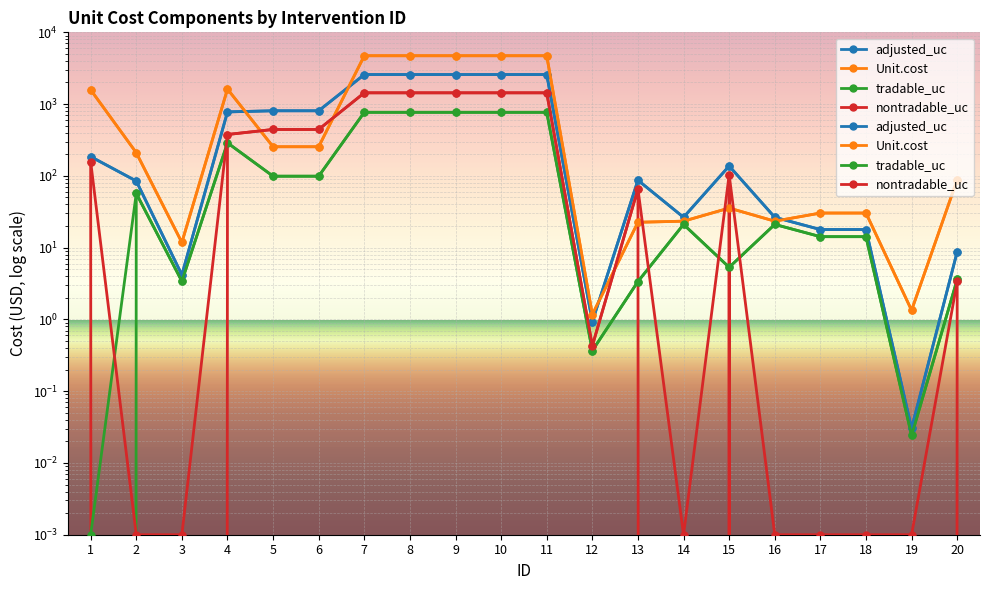

What is the sum of the tradable_uc values at 14 and 18?

35.3